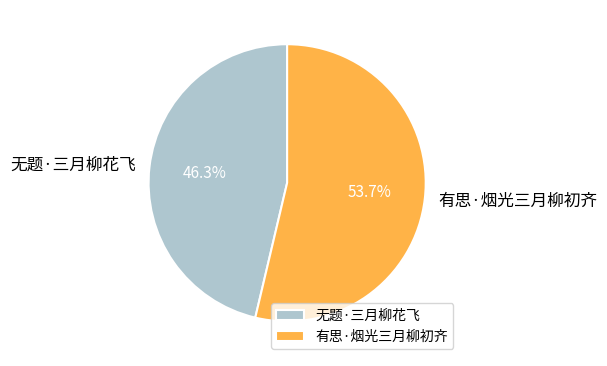

Is 无题·三月柳花飞 the majority of the pie?

No